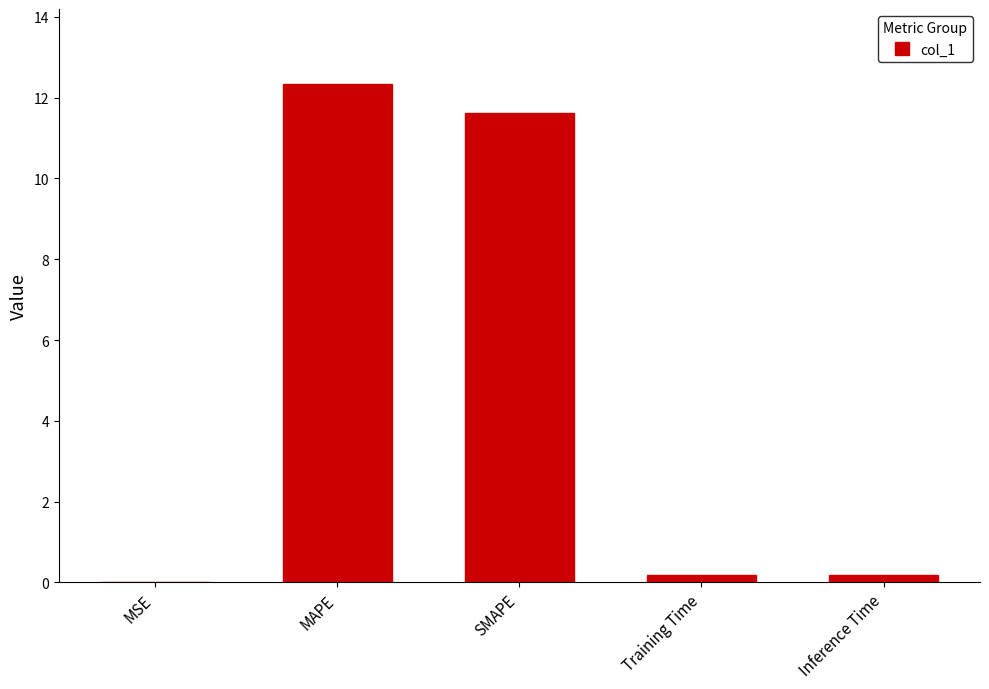

True or false: the data shows 11.6 at SMAPE.

True